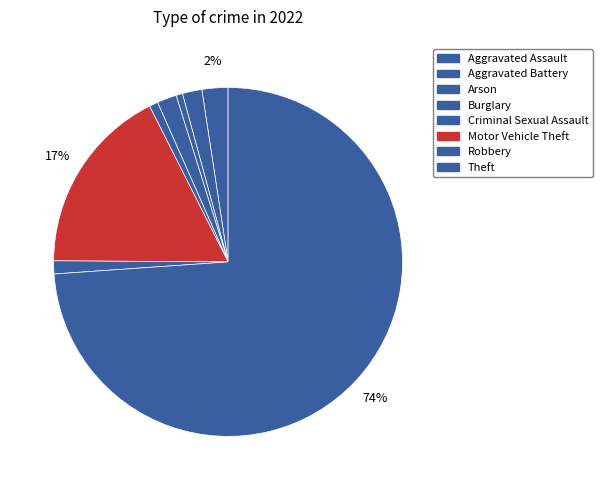

To the nearest percent, what is the difference between the Criminal Sexual Assault and Aggravated Assault slice percentages?

2%